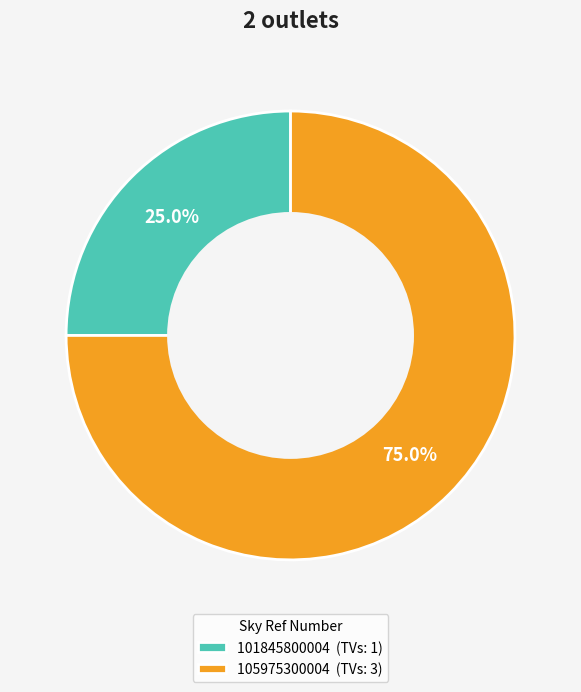

To the nearest percent, what is the difference between the 101845800004 and 105975300004 slice percentages?

50%